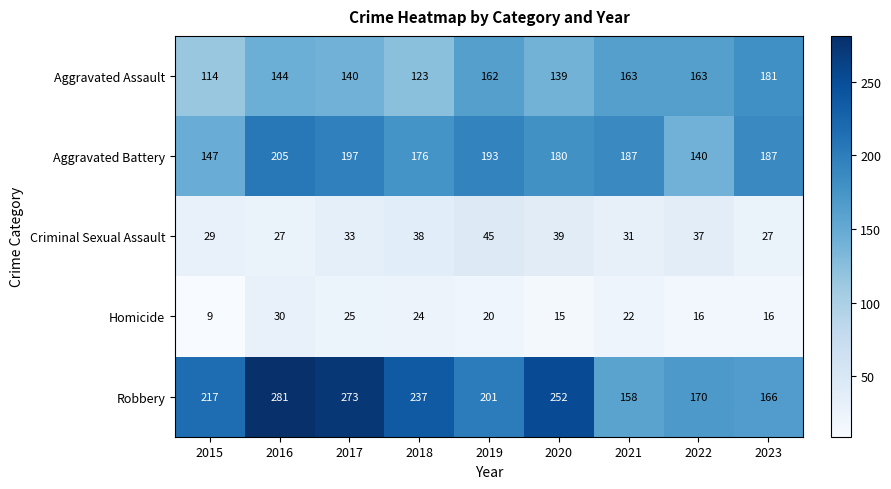

At 2015, list the series in order from smallest to largest.

Homicide, Criminal Sexual Assault, Aggravated Assault, Aggravated Battery, Robbery